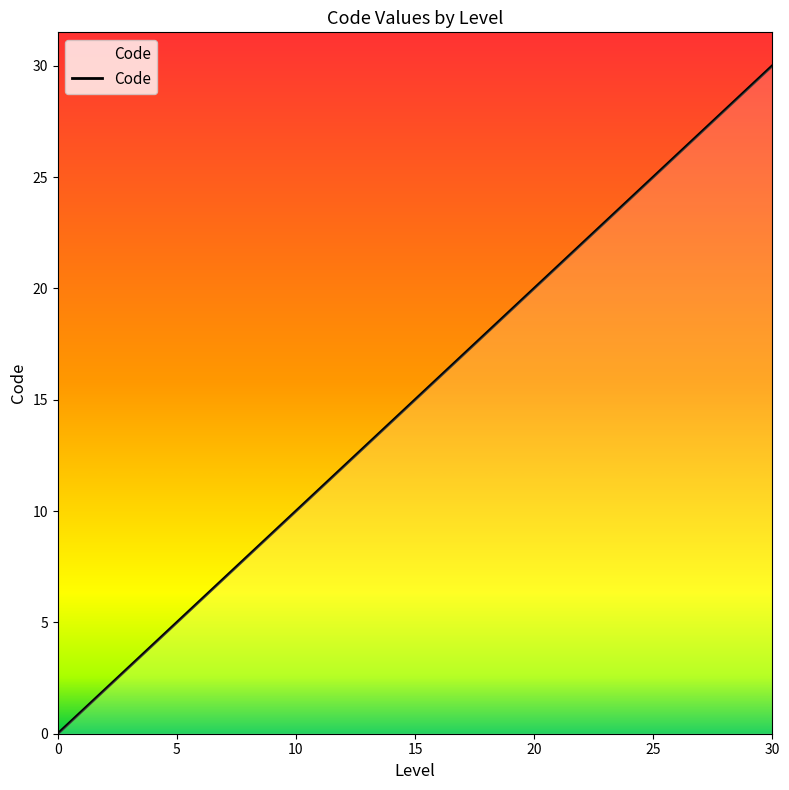

Count the number of data series in this chart.

1